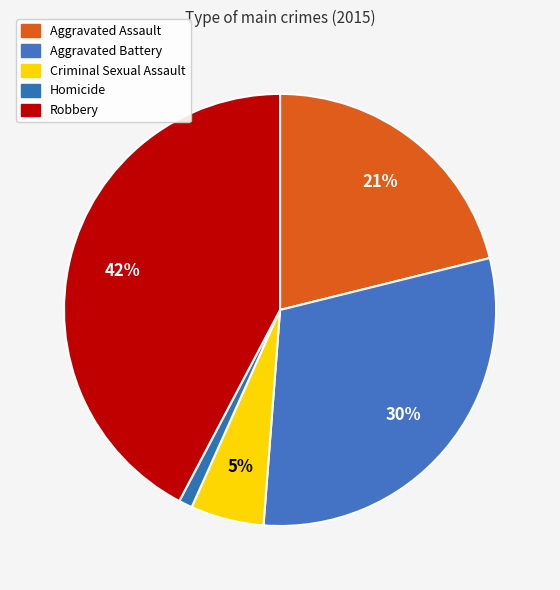

Which slice is the smallest?

Homicide